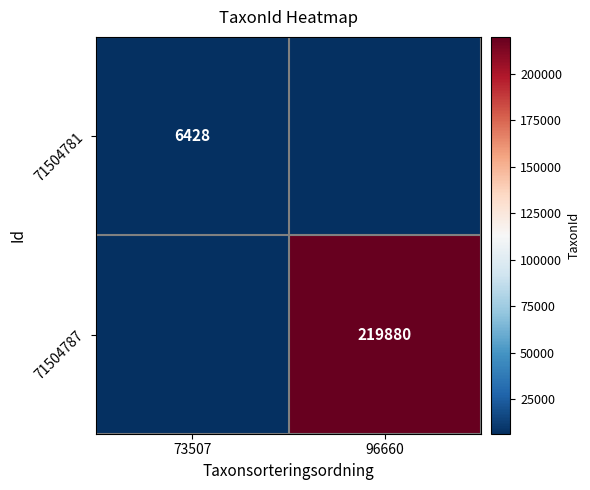

What is the difference between the maximum and minimum values in the 71504787 series?

219880